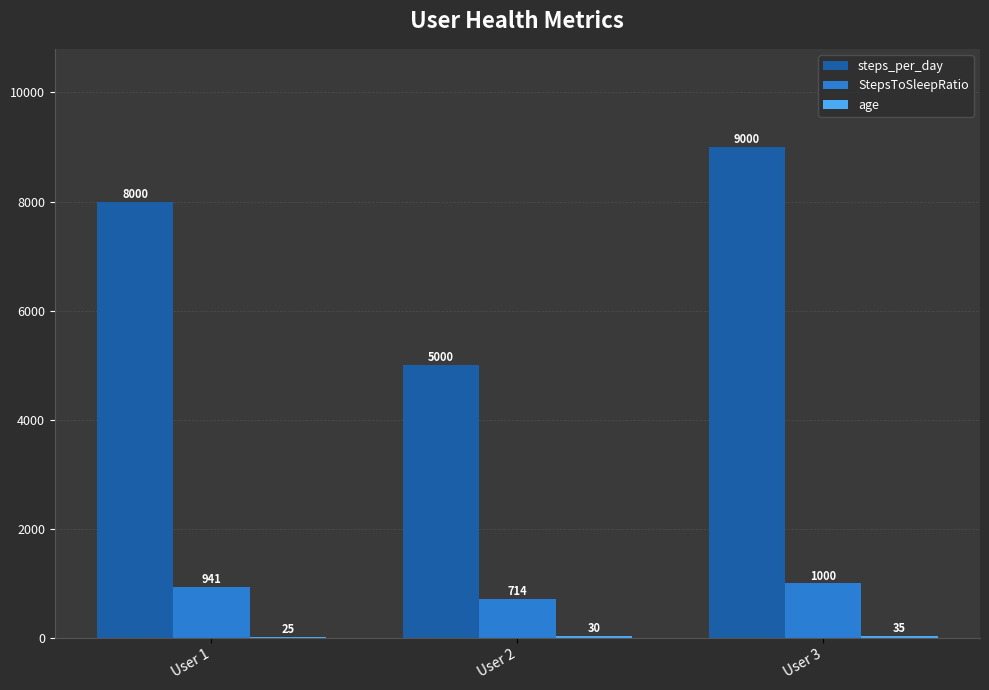

How many steps_per_day values are between 5000 and 9000?

3